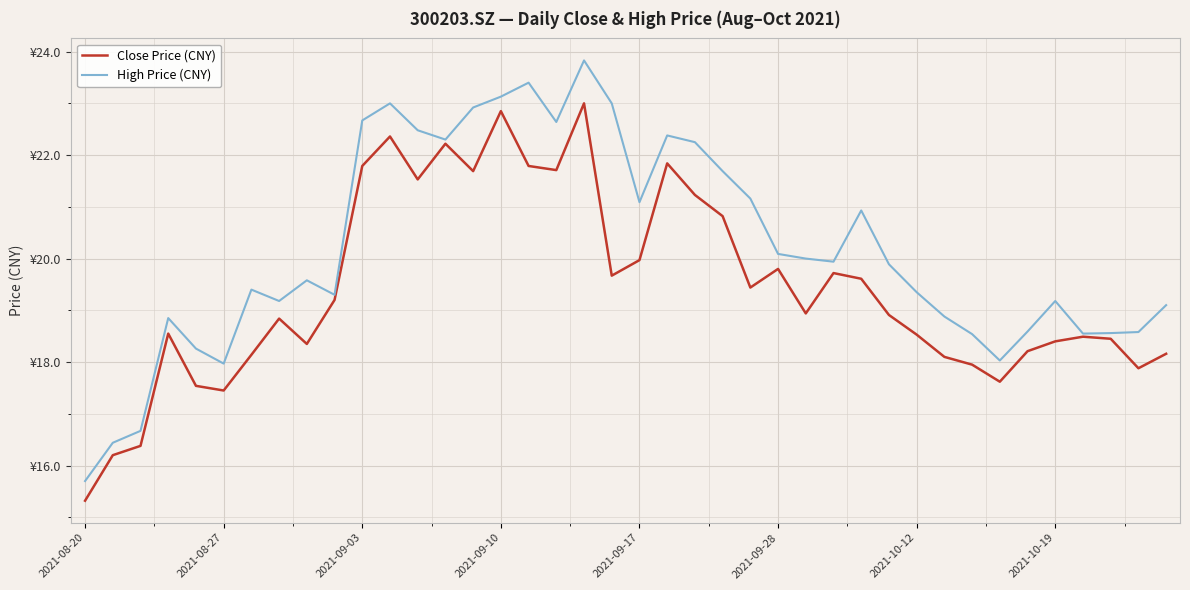

True or false: High Price (CNY) has more than 0 interior local peaks.

True